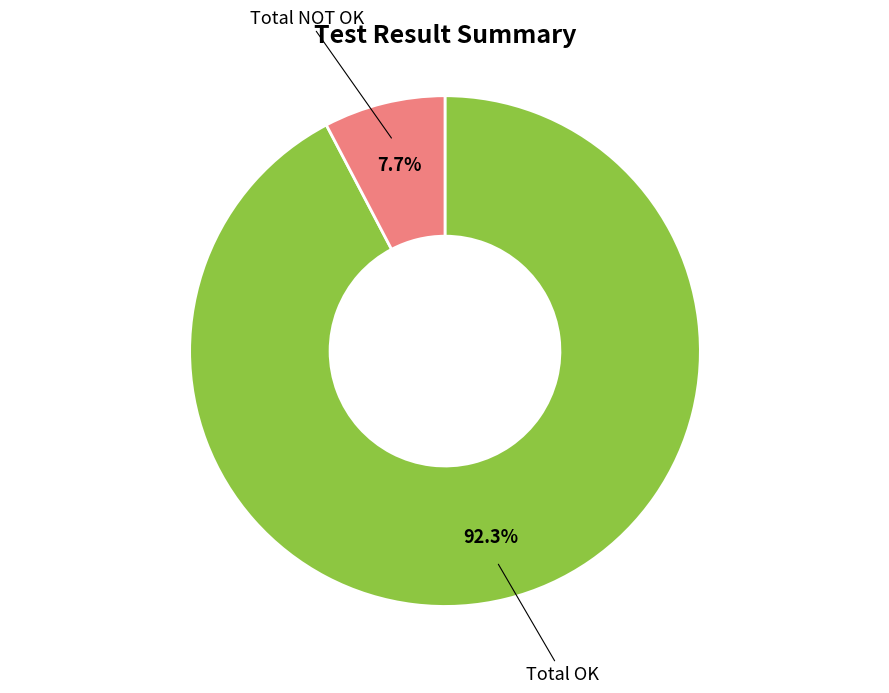

Is there any slice that represents more than half of the pie?

Yes